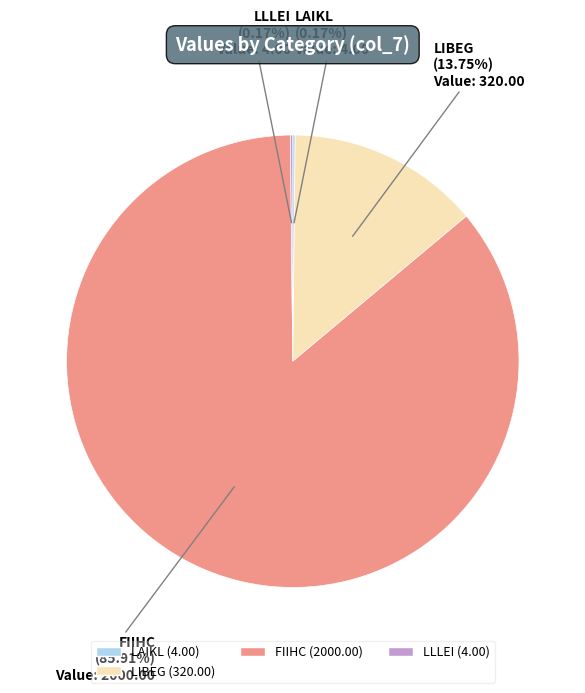

To the nearest percent, what is the difference between the largest and smallest slice percentages?

86%